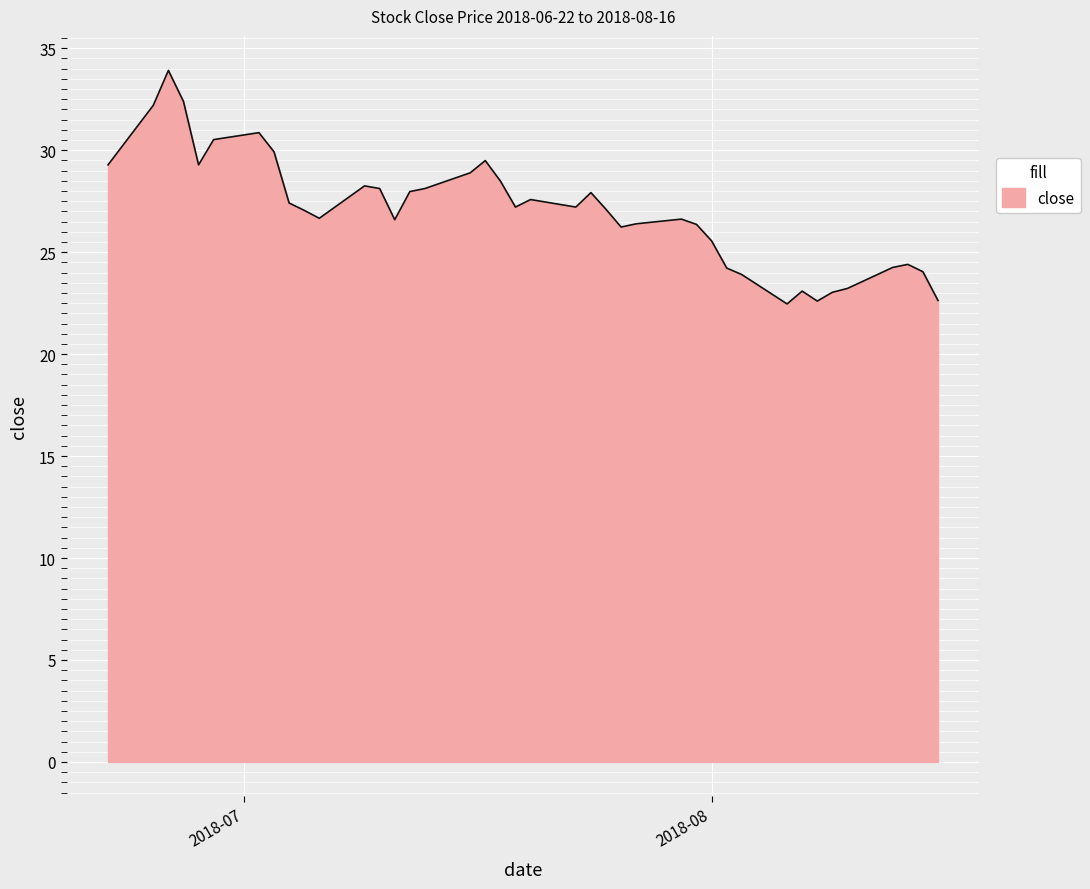

What is the greatest value displayed?

33.9